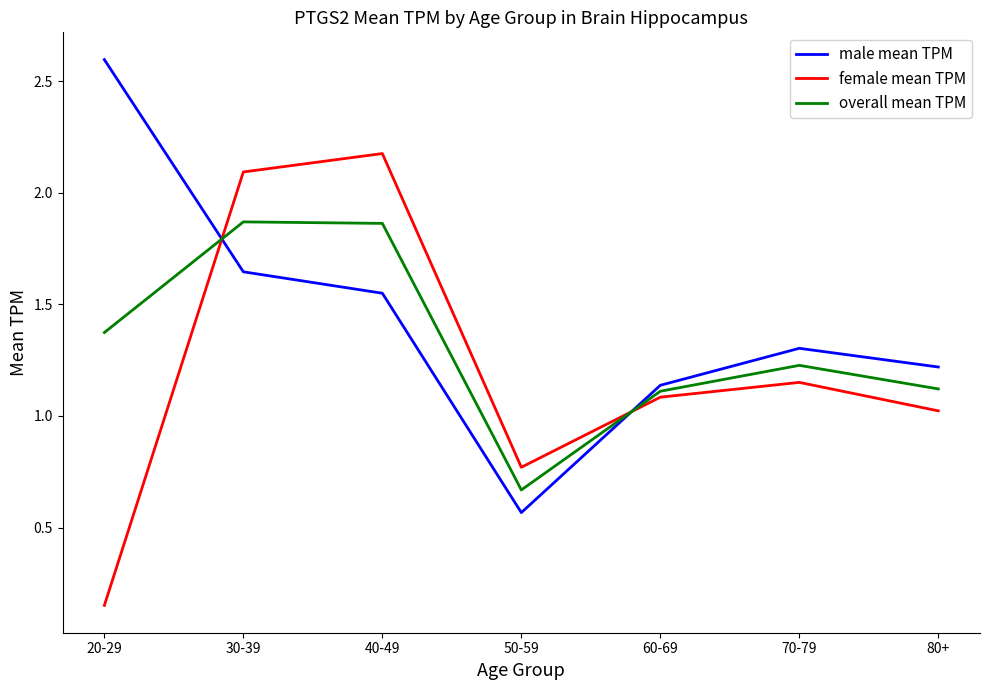

Does the chart have visible grid lines?

No